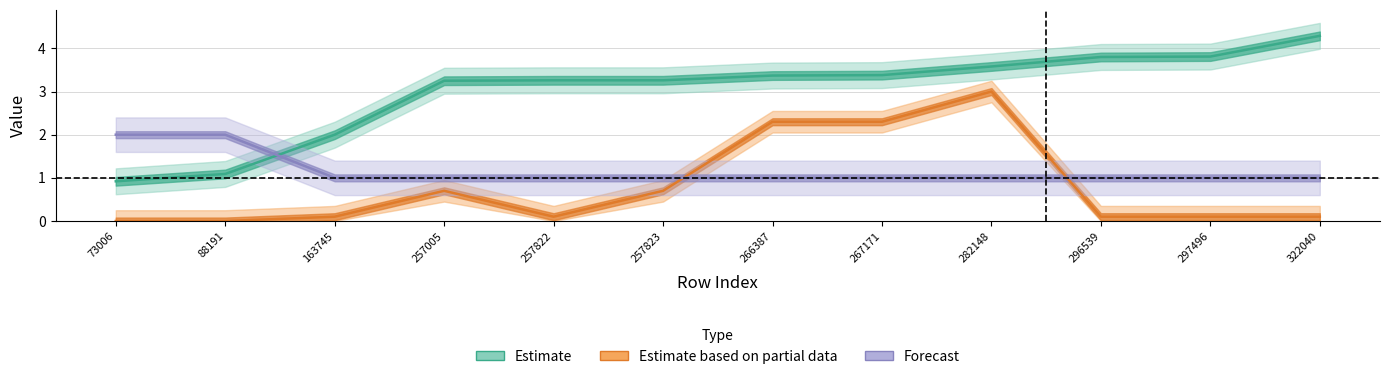

At how many categories does at least one series exceed 3?

9